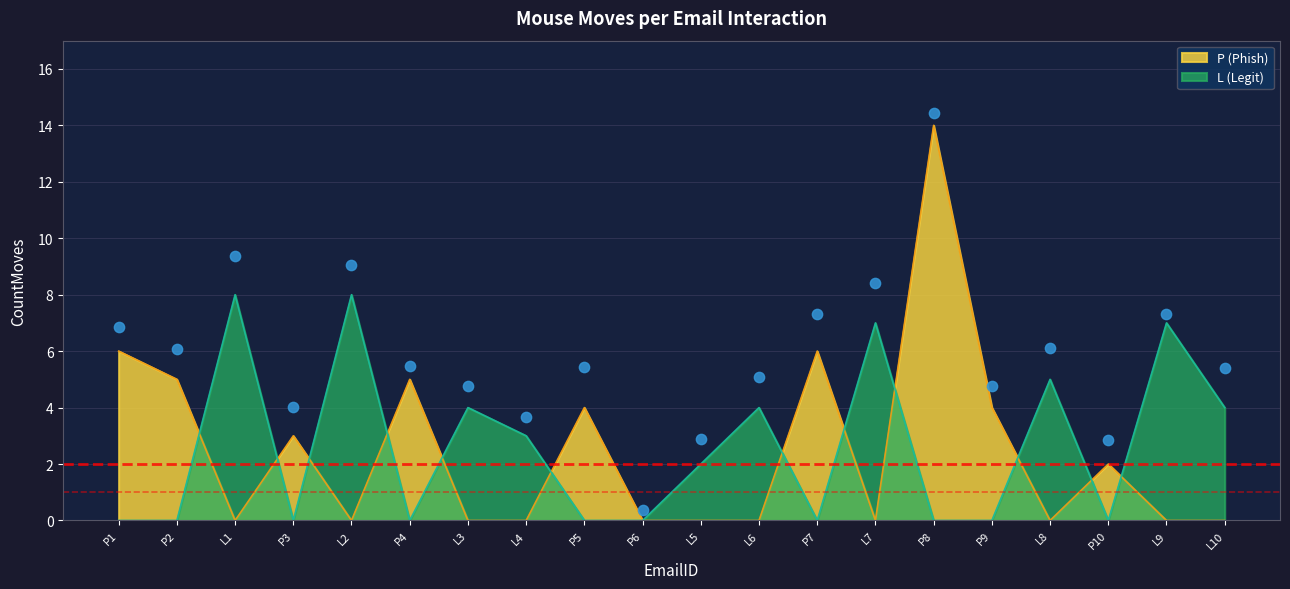

Which series reaches the minimum Y coordinate?

P (Phish)